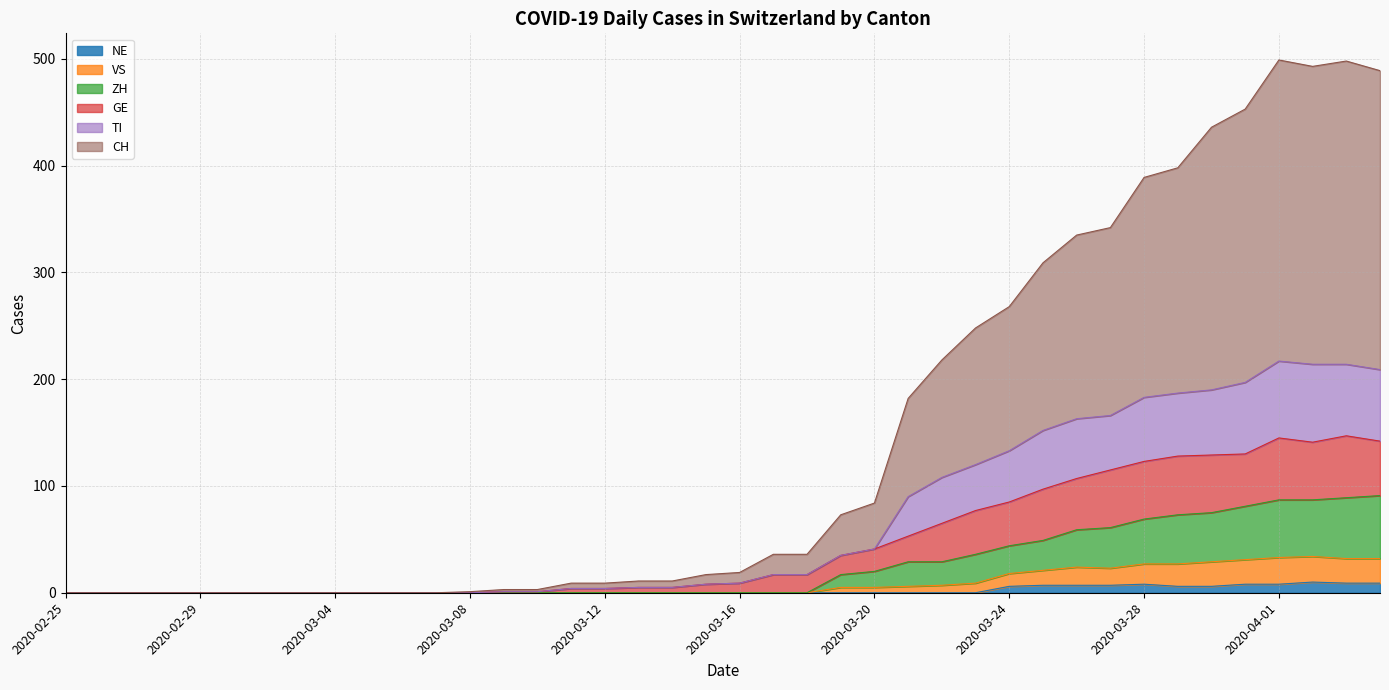

At which category does the chart reach its minimum across all series?

2020-02-25